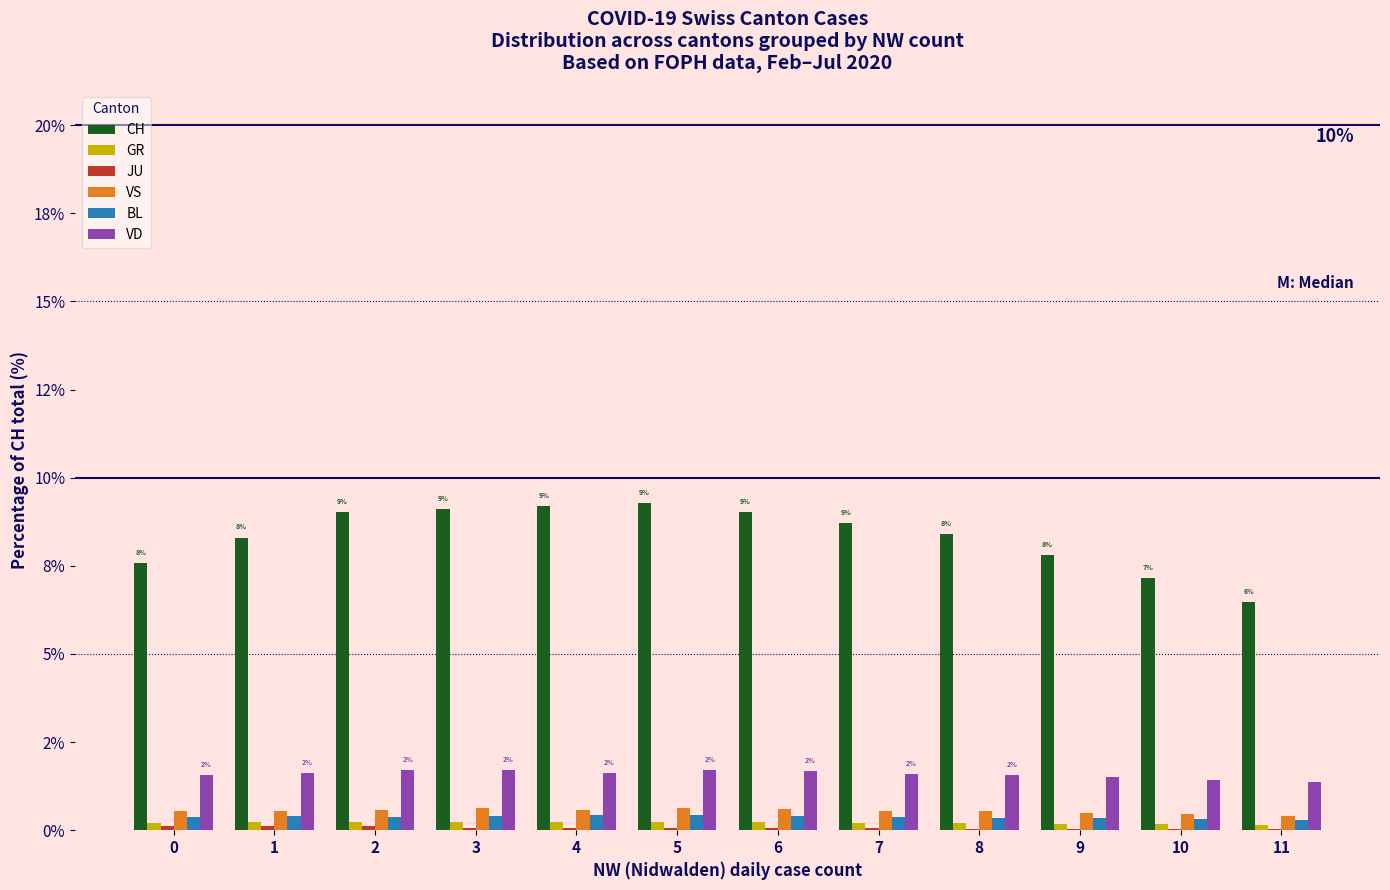

How many bars are there in each group?

6